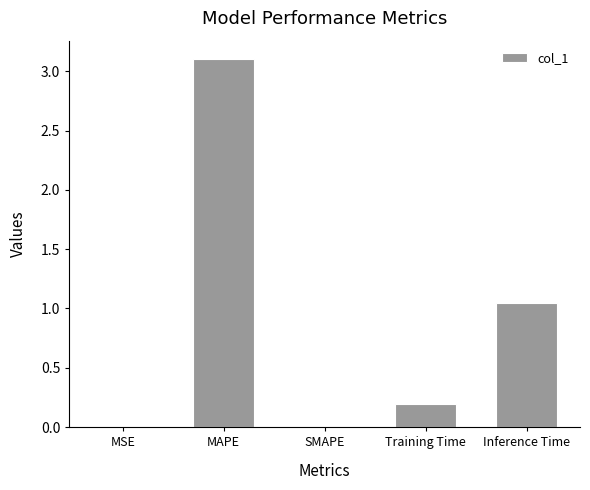

What is the sum of the values at MAPE and Inference Time?

4.1